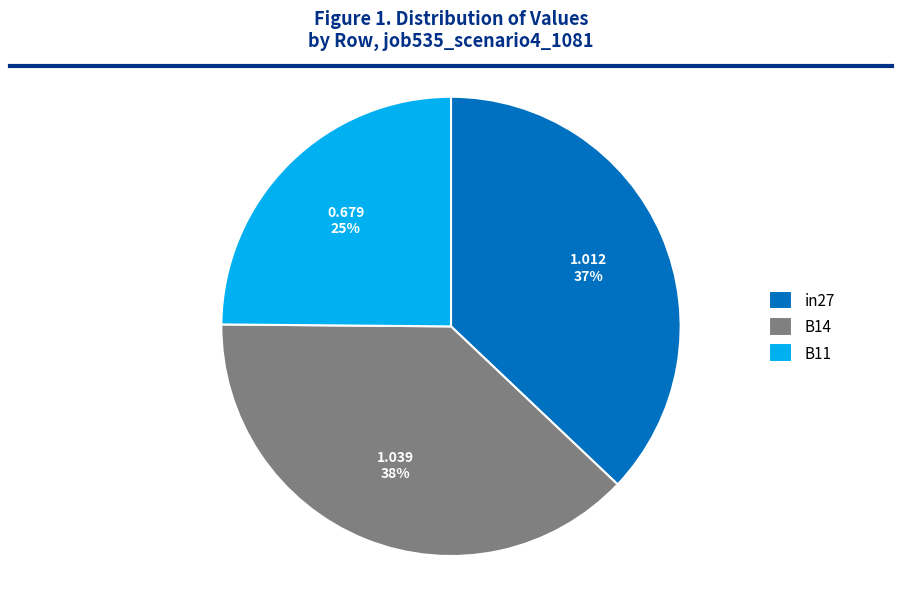

The in27 slice represents 37% of the pie. True or false?

True